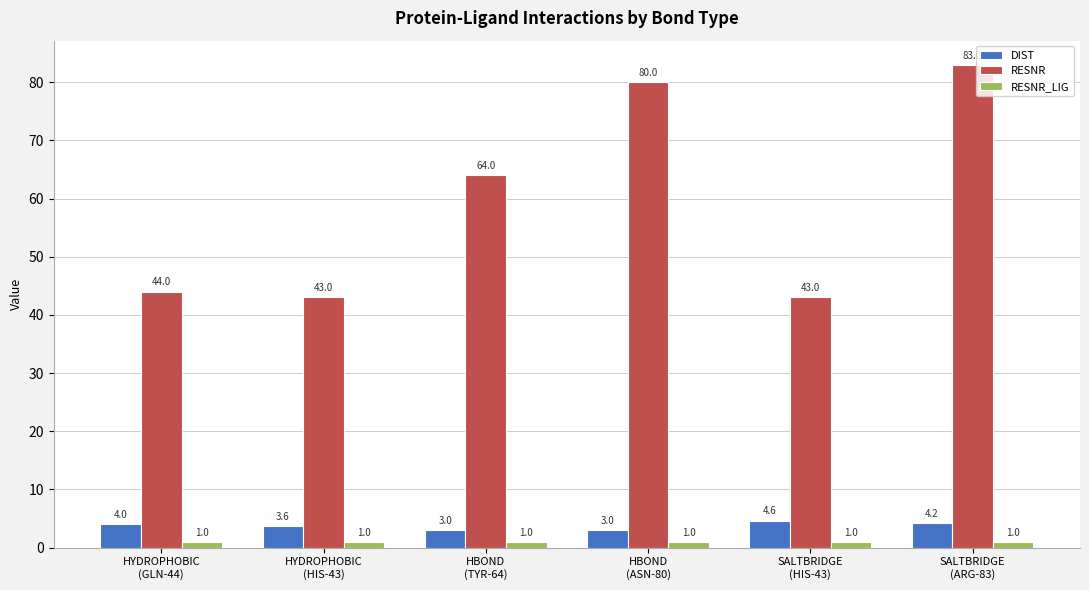

What is the average value of the RESNR series?

59.5